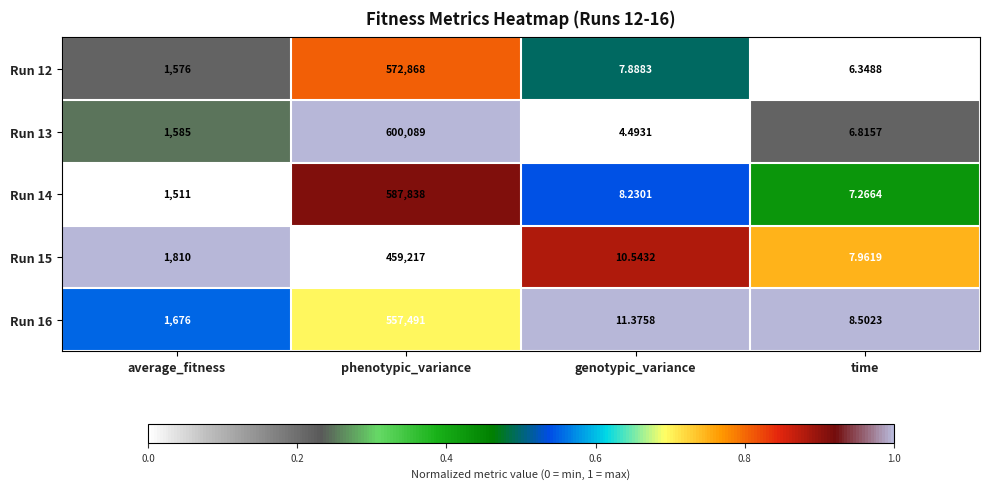

Where is Run 13 nearest to the value 300046?

average_fitness